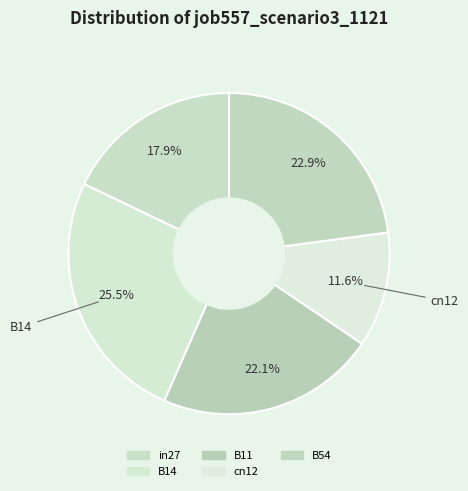

Count the number of slices in the pie.

5